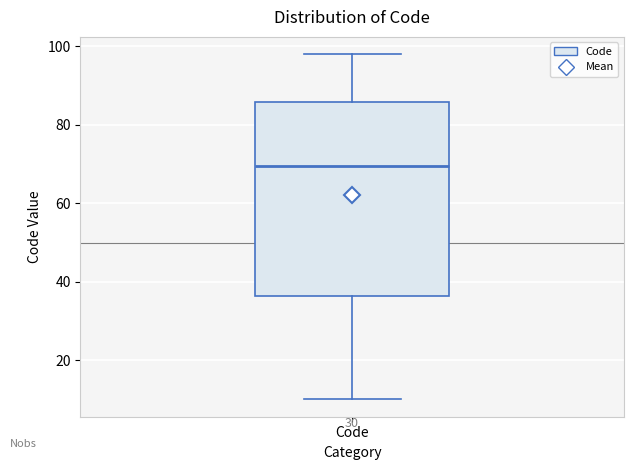

Read this box plot against the y-axis: the position of the median line, the range covered by the box, and the ends of both whiskers. The values are not printed on the chart, so give them approximately, as read against the axis.

median 70, box 36 to 86, whiskers 10 to 98